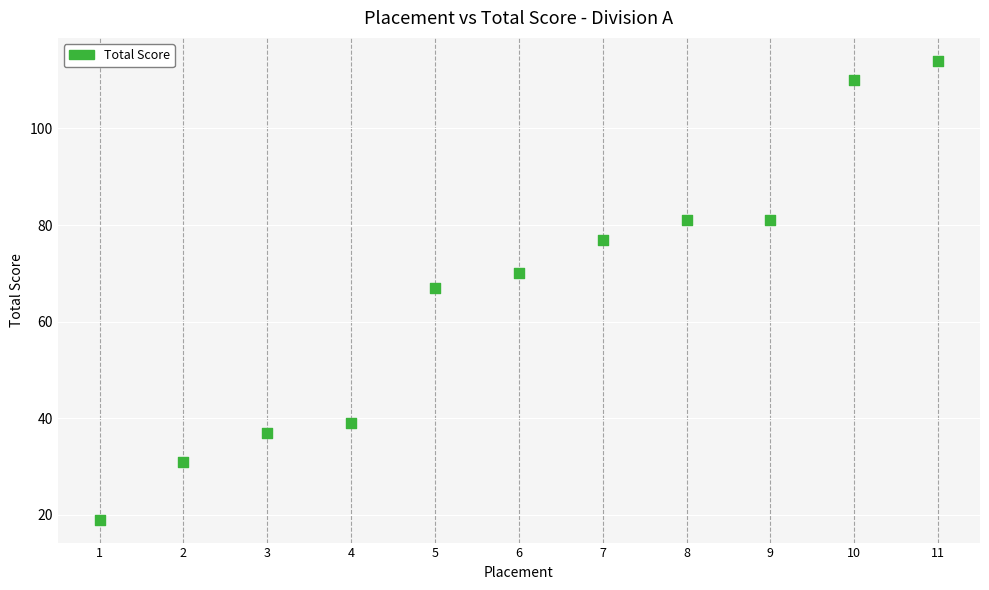

What is the range of X values (max minus min)?

10